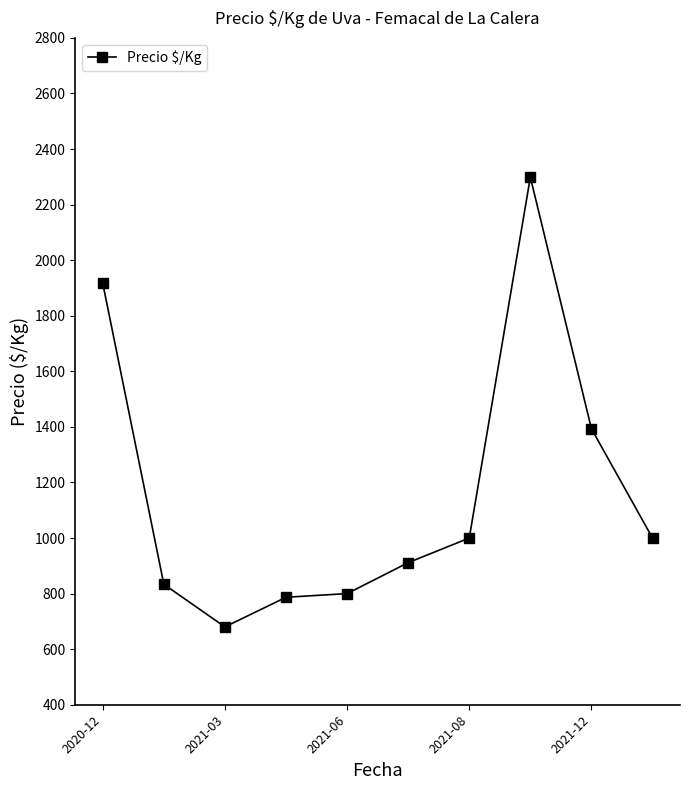

True or false: the data has more than 0 interior local peaks.

True